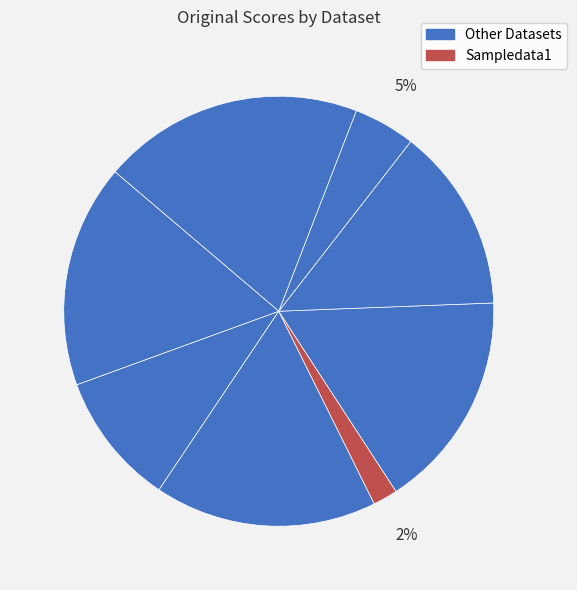

Count the number of slices in the pie.

8